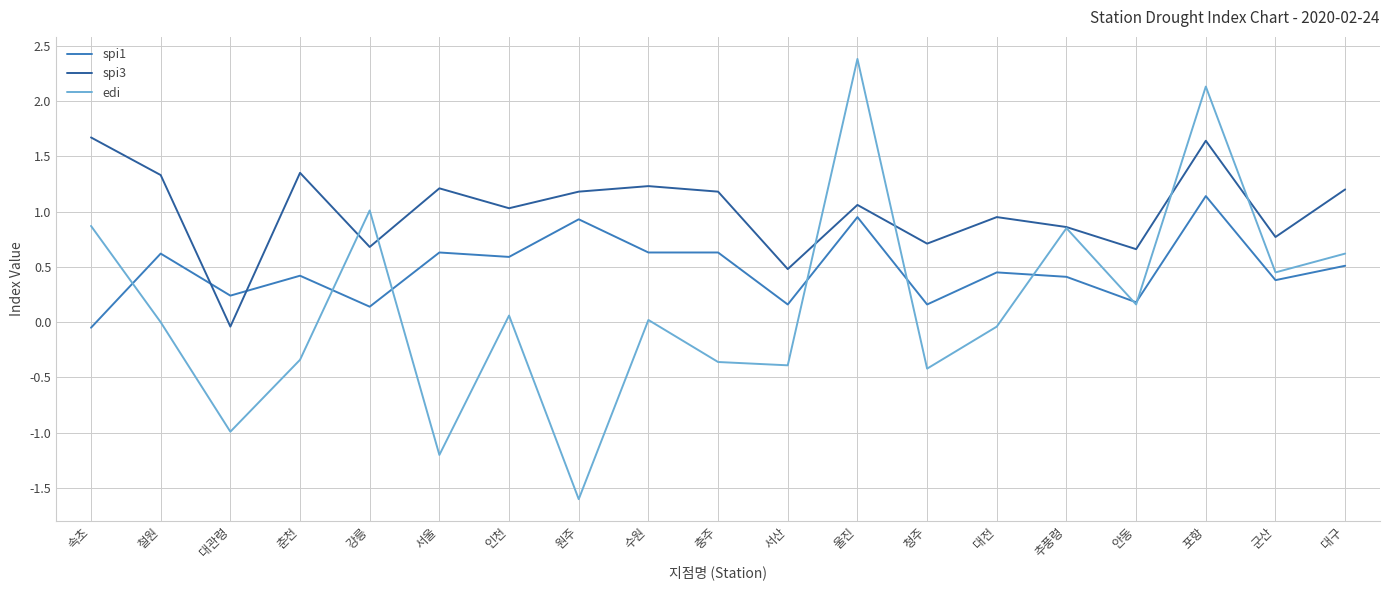

What is the minimum value for edi?

-1.6